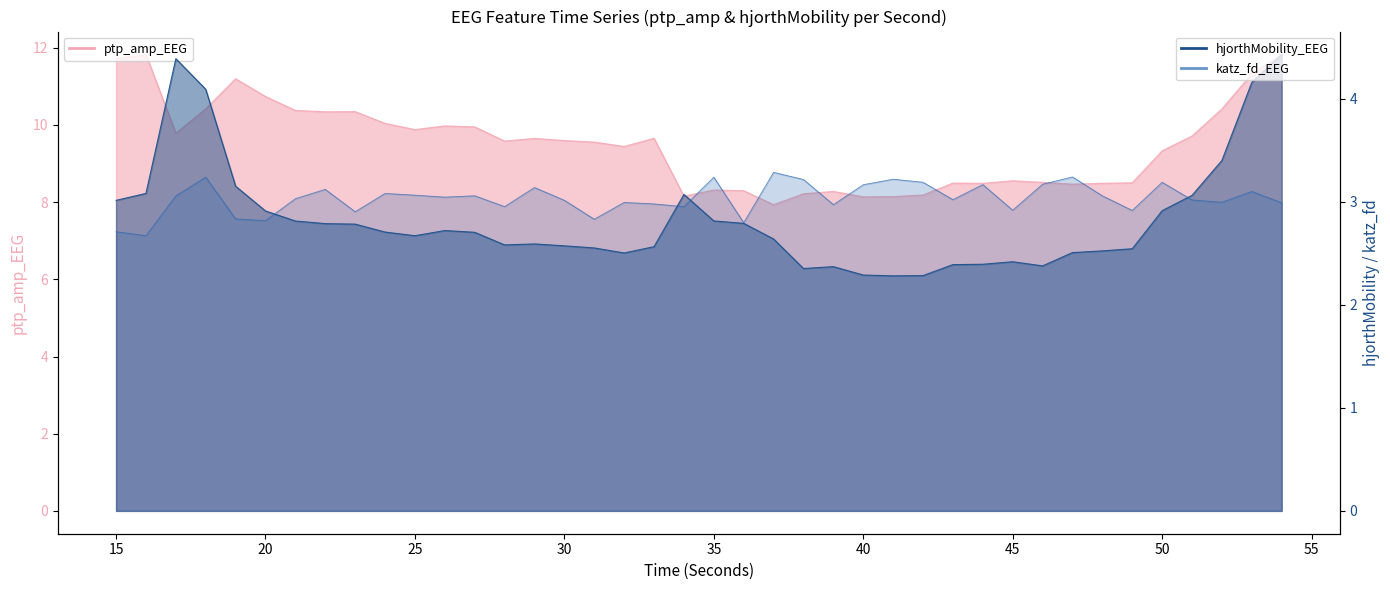

How many series are shown in this chart?

3